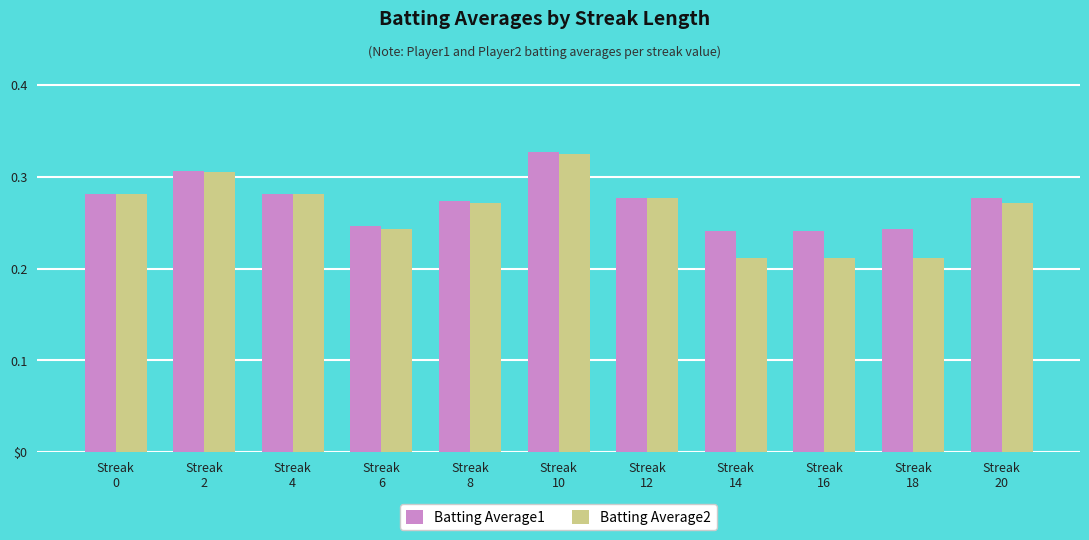

What is the sum of the Batting Average1 values at Streak
12 and Streak
6?

0.5